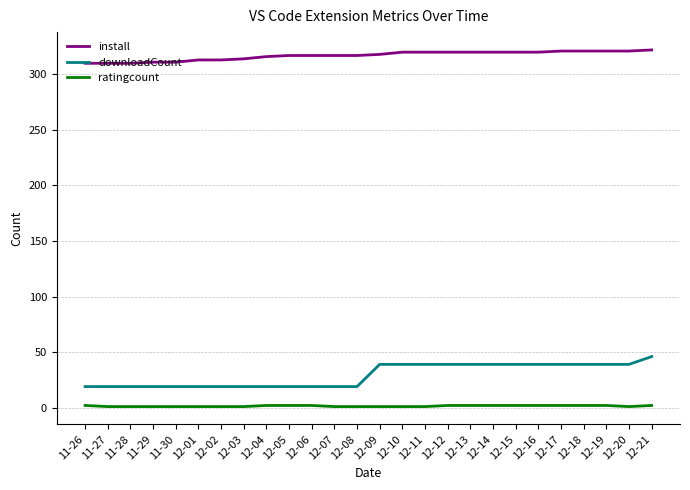

Rank the series at 12-14 from highest to lowest value.

install, downloadCount, ratingcount